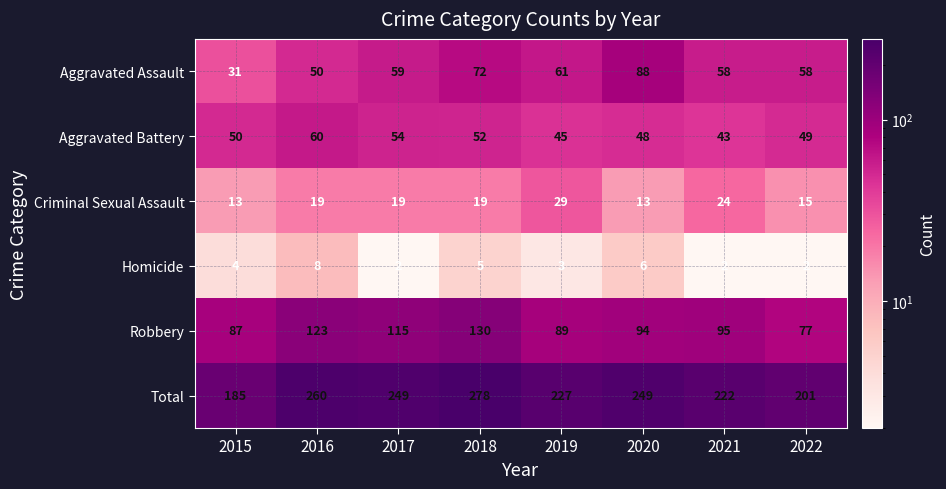

What is the average value of the Aggravated Assault series?

60